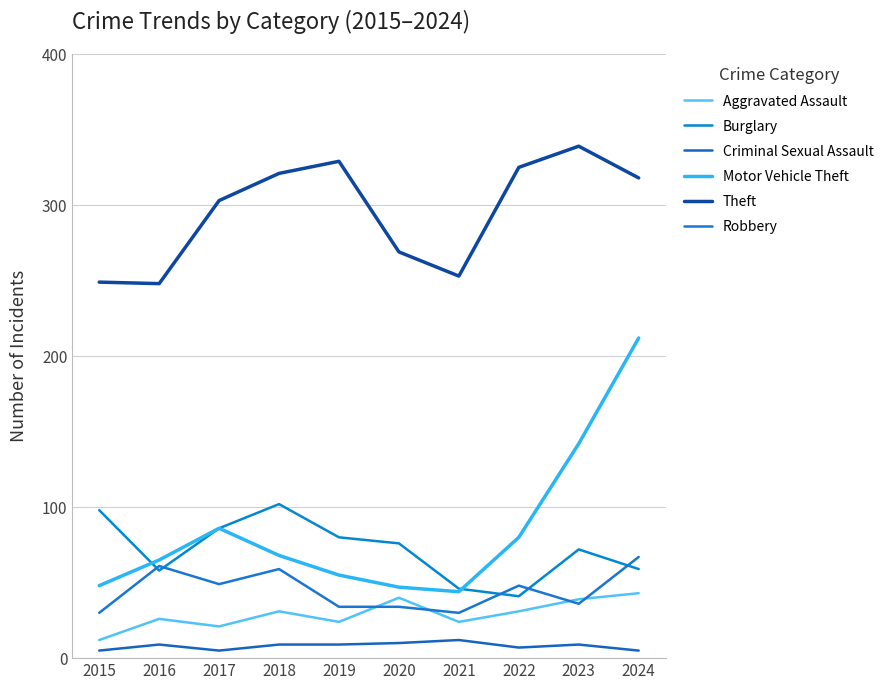

Reading left to right, extract all data points from this chart.

Aggravated Assault: 2015=12	2016=26	2017=21	2018=31	2019=24	2020=40	2021=24	2022=31	2023=39	2024=43
Burglary: 2015=98	2016=58	2017=86	2018=102	2019=80	2020=76	2021=46	2022=41	2023=72	2024=59
Criminal Sexual Assault: 2015=5	2016=9	2017=5	2018=9	2019=9	2020=10	2021=12	2022=7	2023=9	2024=5
Motor Vehicle Theft: 2015=48	2016=65	2017=86	2018=68	2019=55	2020=47	2021=44	2022=80	2023=142	2024=212
Theft: 2015=249	2016=248	2017=303	2018=321	2019=329	2020=269	2021=253	2022=325	2023=339	2024=318
Robbery: 2015=30	2016=61	2017=49	2018=59	2019=34	2020=34	2021=30	2022=48	2023=36	2024=67